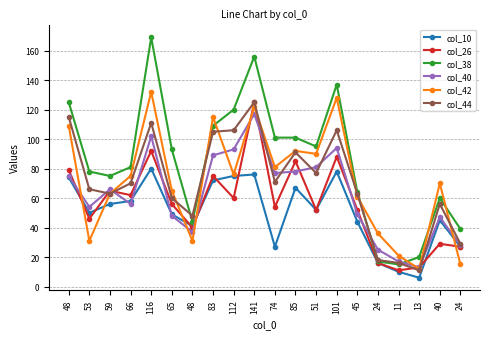

At which label does col_38 reach its peak?

116